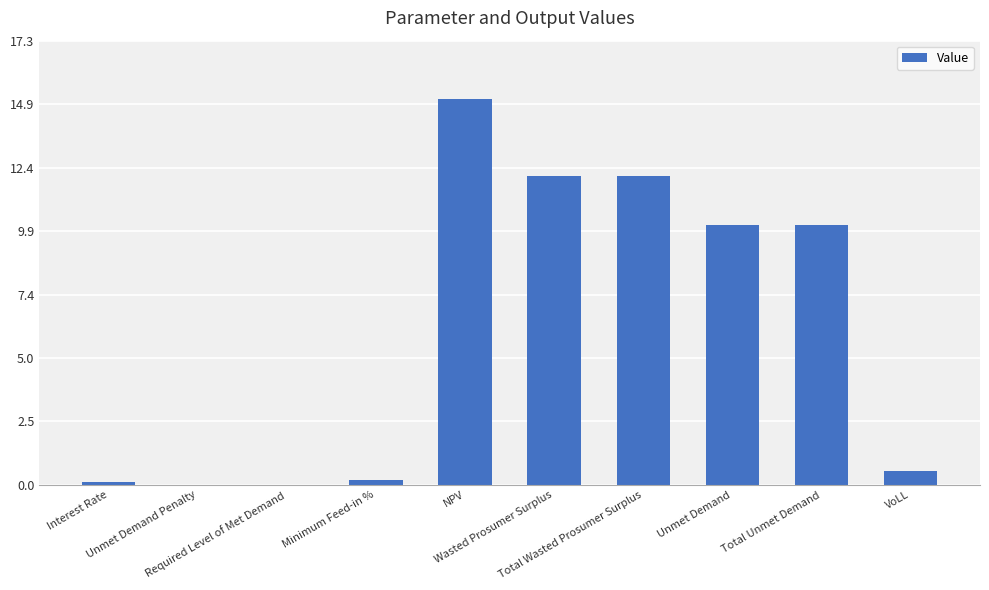

What is the sum of all values?

60.3